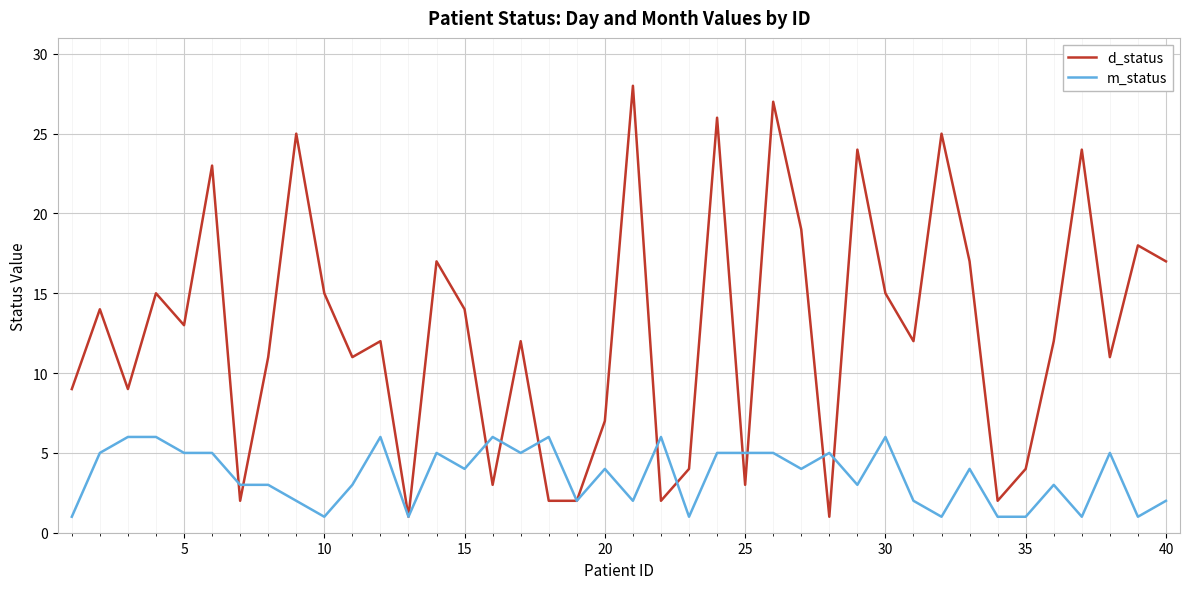

Which series has the largest total across all categories?

d_status